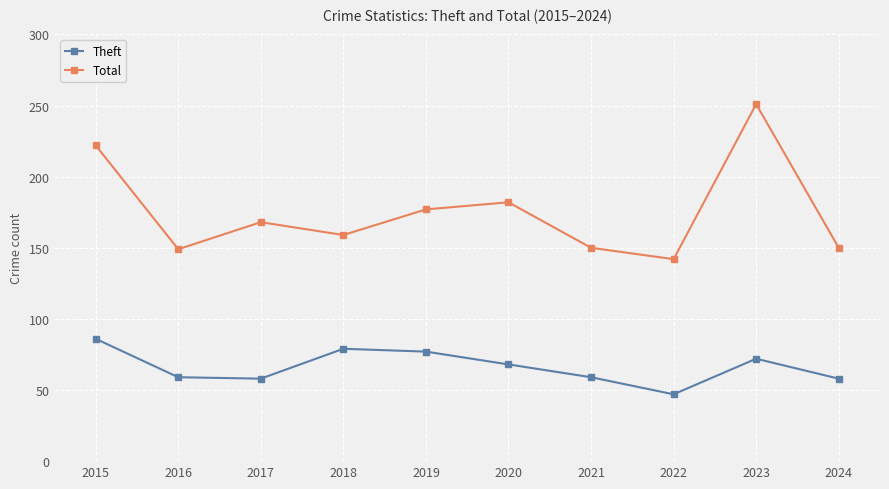

Which series changed the most between 2022 and 2023?

Total